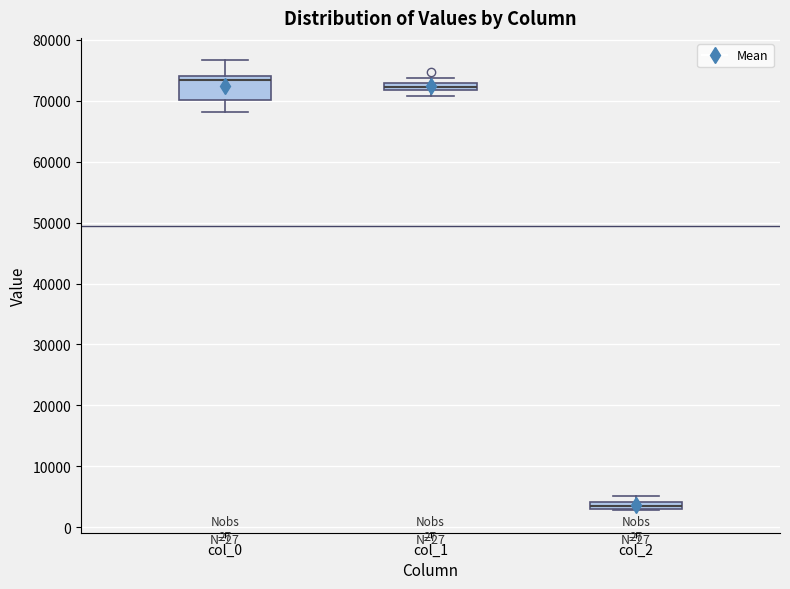

Comparing the boxes themselves (not the whiskers), which one is the tallest?

col_0